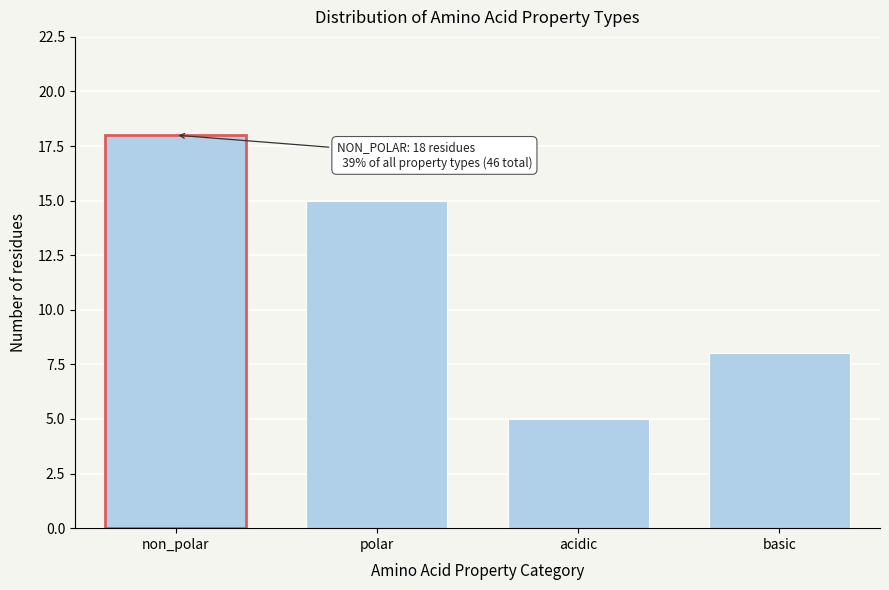

Reading left to right, extract all data points from this chart.

18	15	5	8